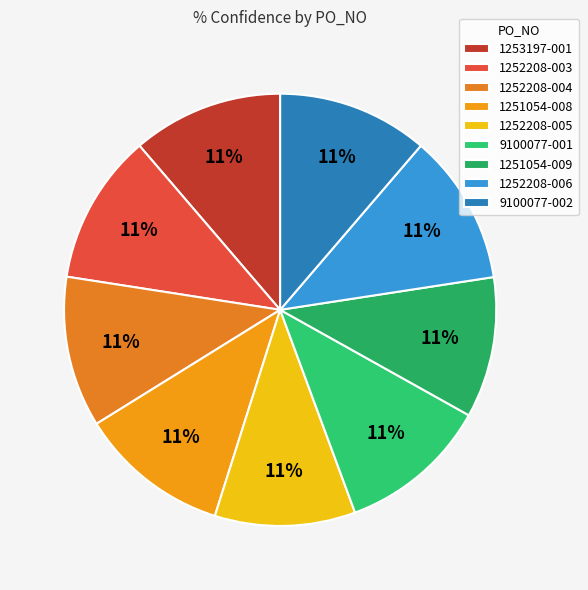

Count the number of slices in the pie.

9